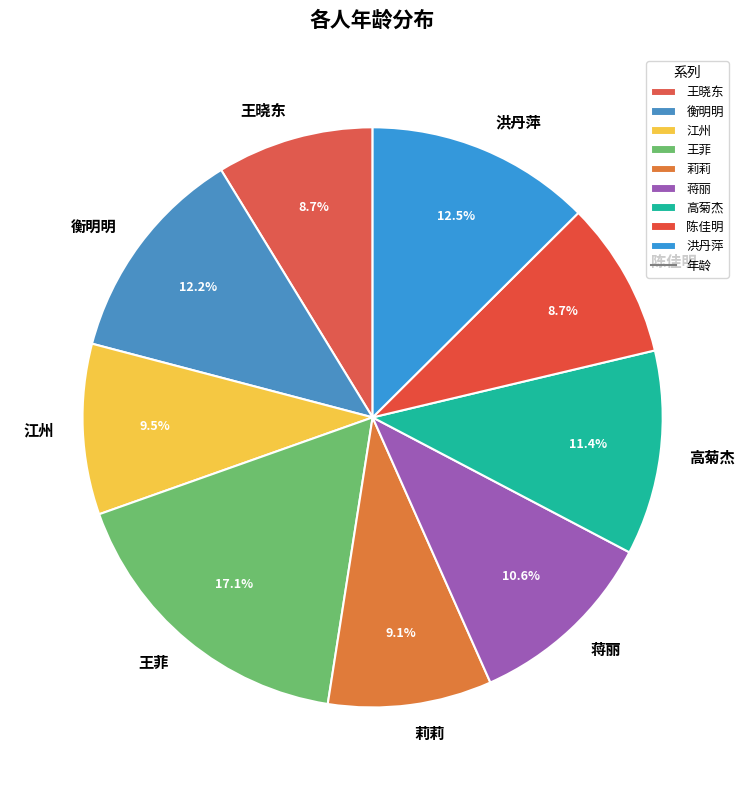

Approximately how many times larger is the value at 蒋丽 compared to 江州?

1.1